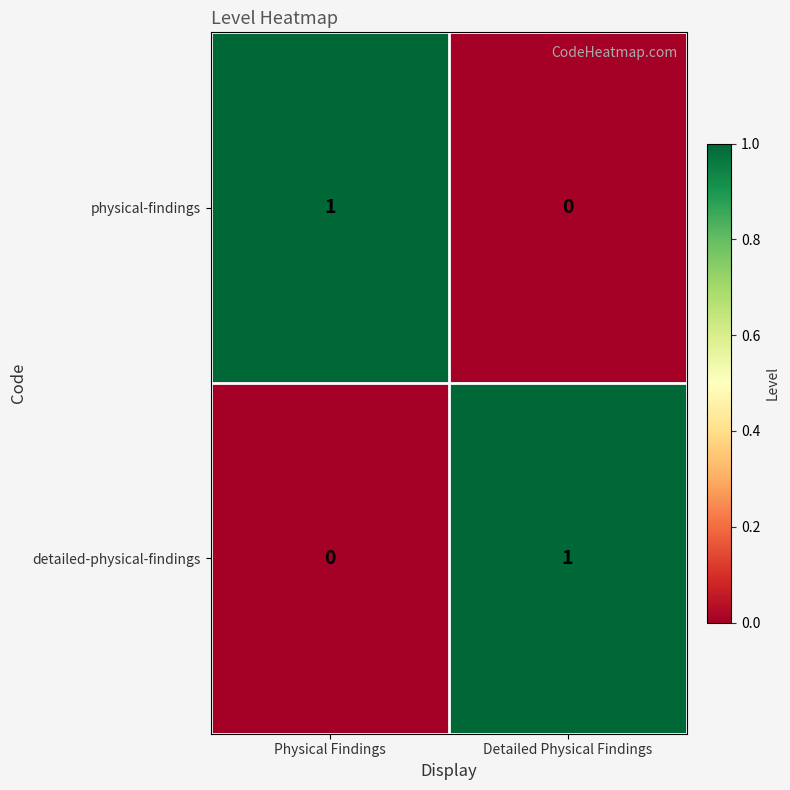

The value of detailed-physical-findings at Detailed Physical Findings is 1. True or false?

True